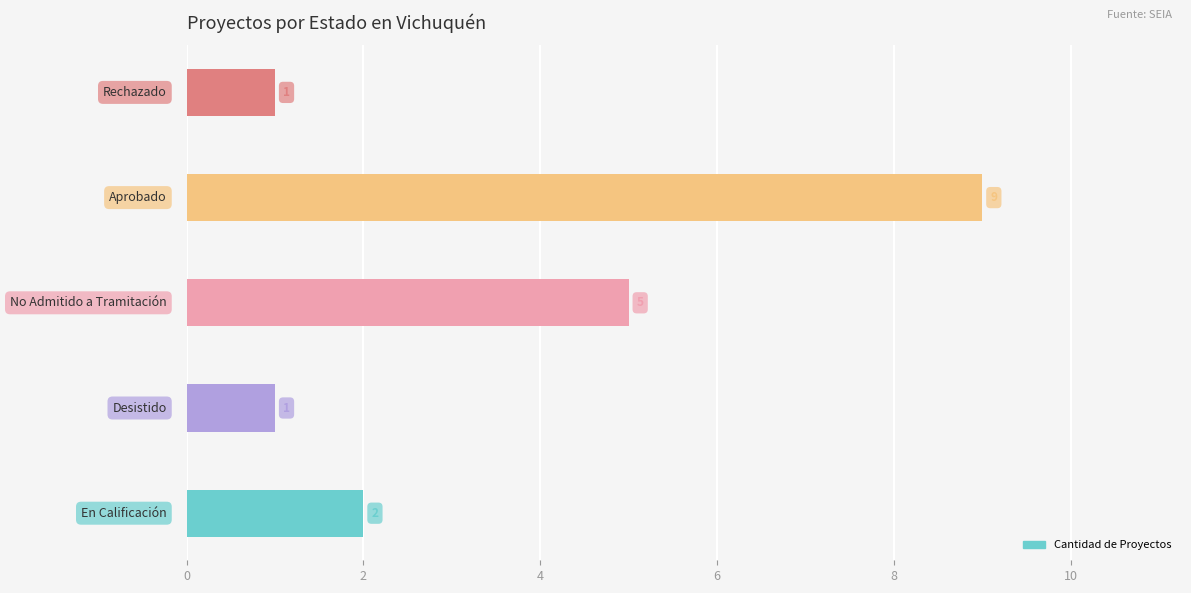

Count the values in the range 1 to 5.

4